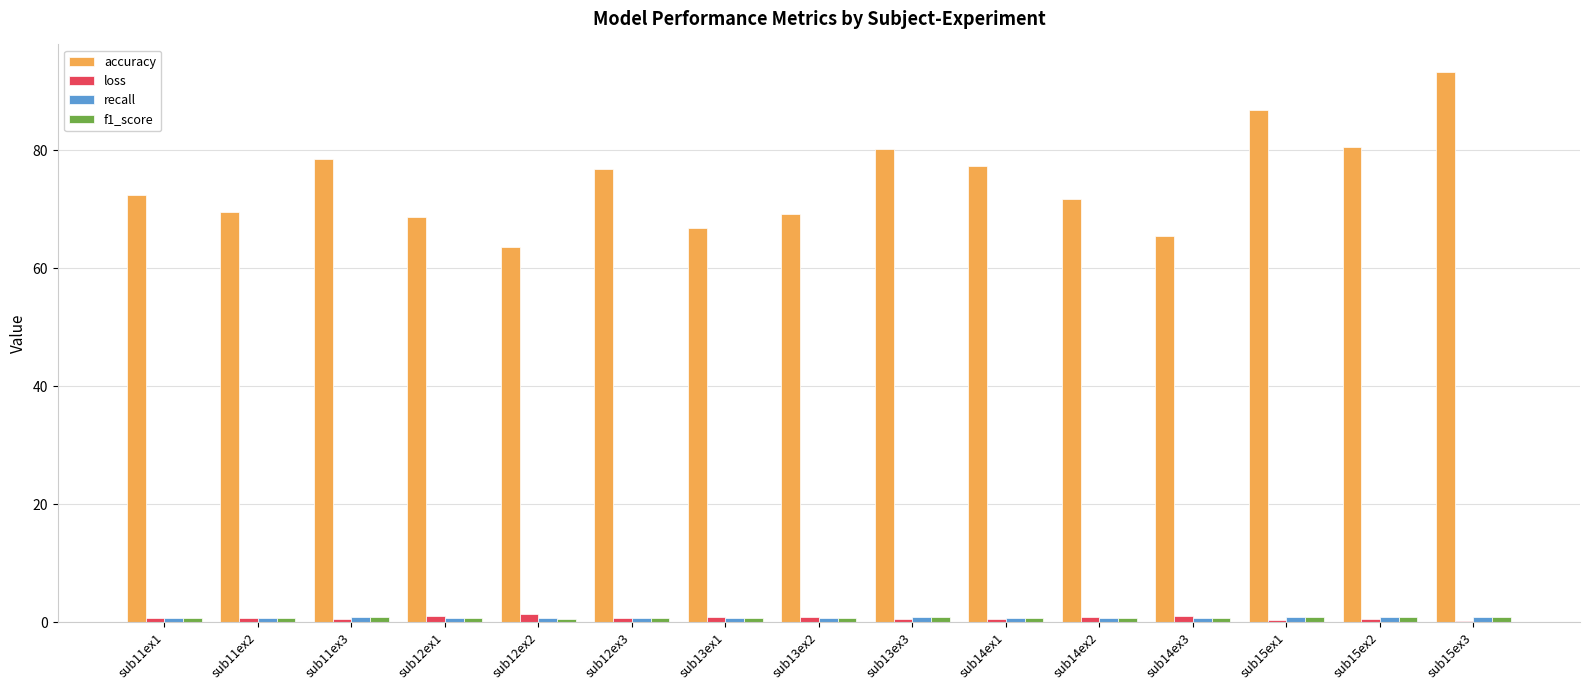

At which category does the chart reach its peak across all series?

sub15ex3